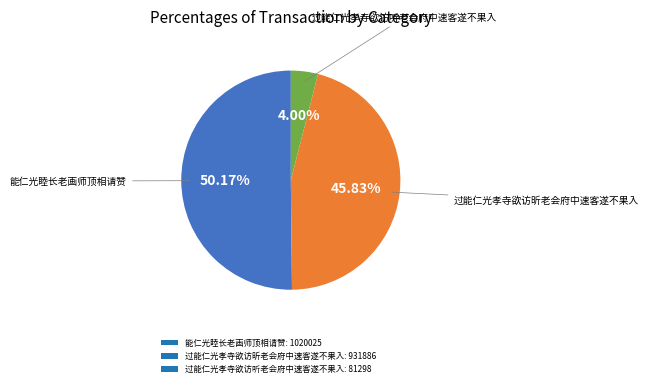

To the nearest percent, what is the average slice percentage?

33%